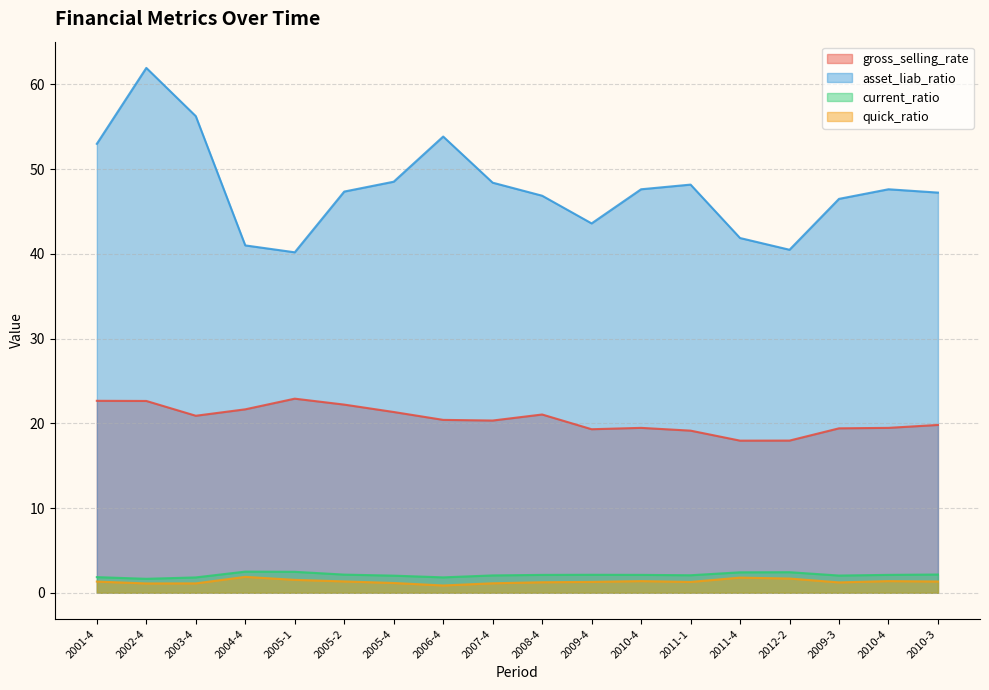

True or false: gross_selling_rate has a value of 6.1 at 2011-1.

False